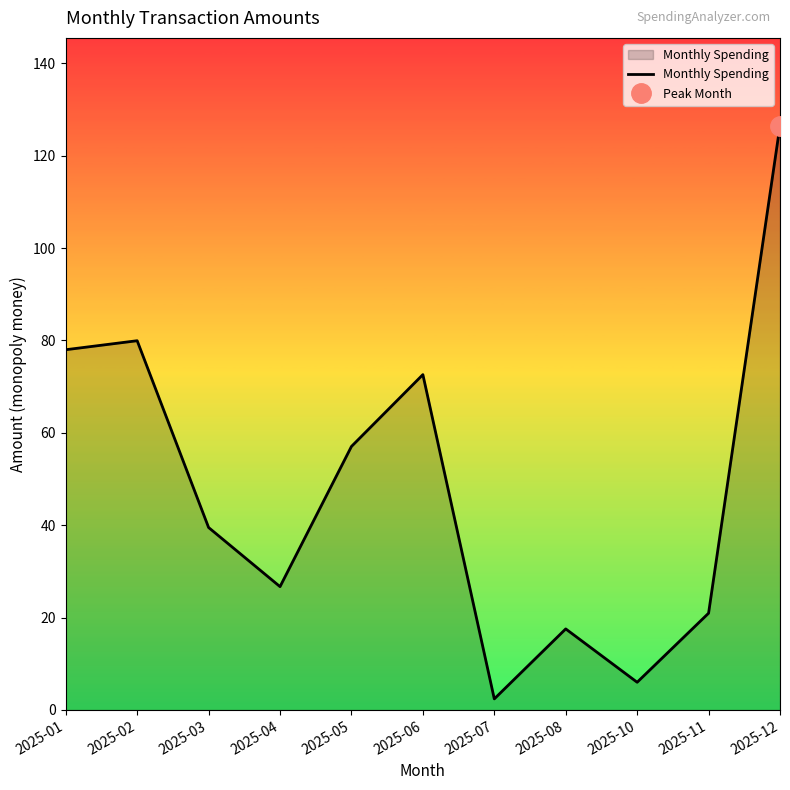

Rank the categories by value from highest to lowest.

2025-12, 2025-02, 2025-01, 2025-06, 2025-05, 2025-03, 2025-04, 2025-11, 2025-08, 2025-10, 2025-07